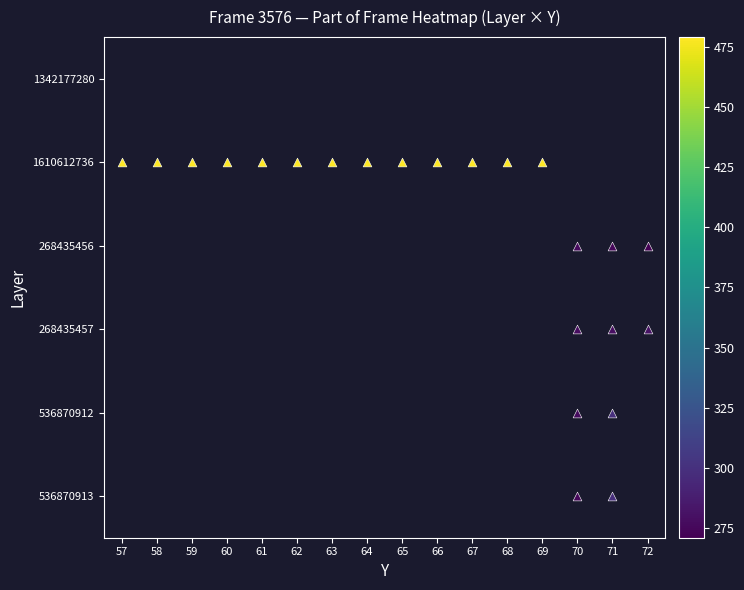

Which has a higher value, 68 or 67?

67